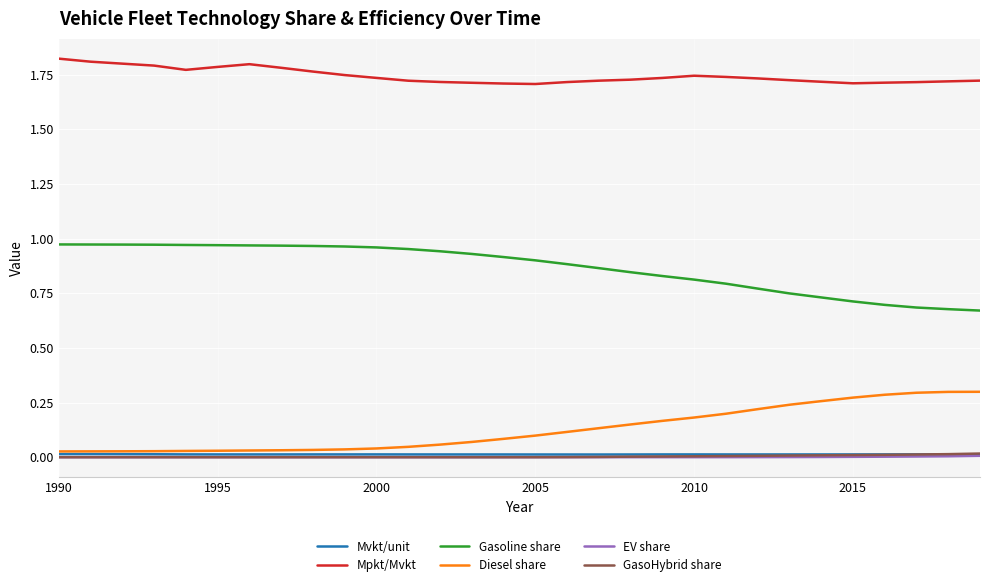

Which series has the largest total across all categories?

Mpkt/Mvkt